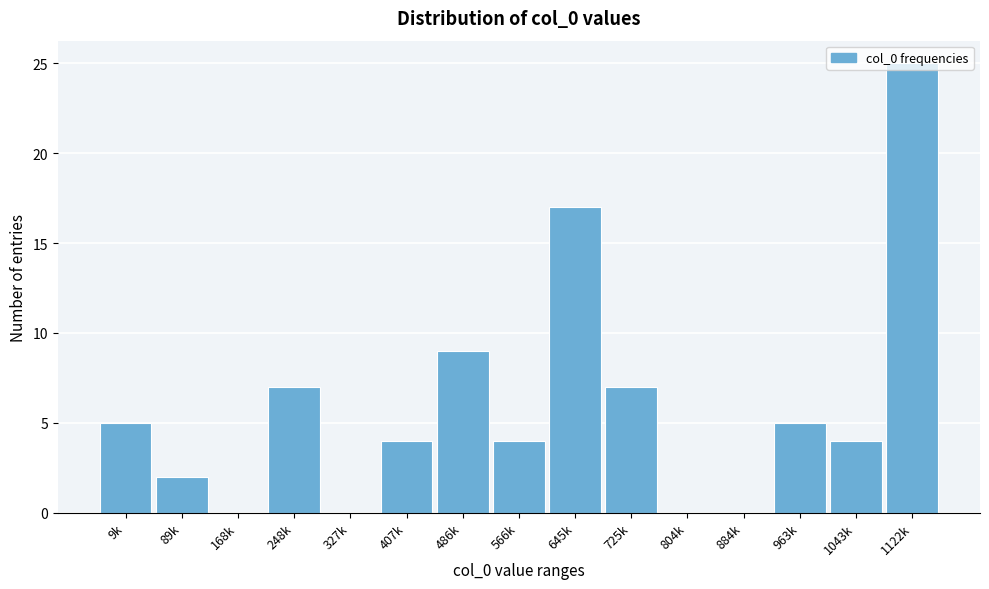

Where is the data nearest to the value 12?

486k